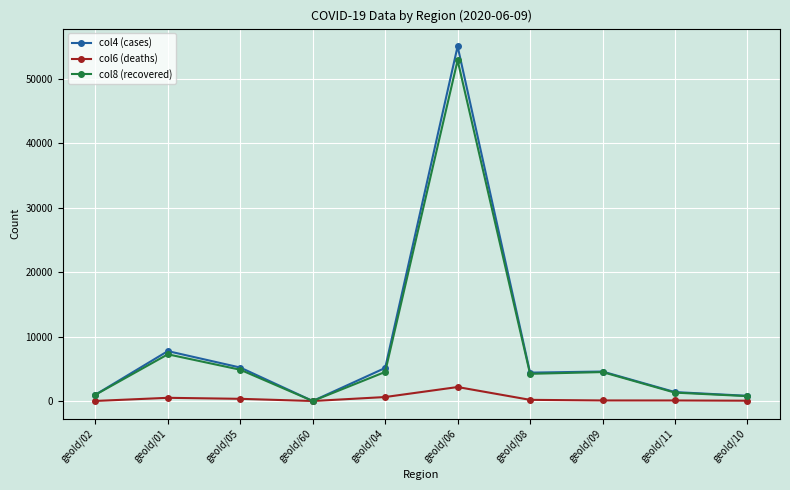

The value of col6 (deaths) at geoId/02 is 10. True or false?

True